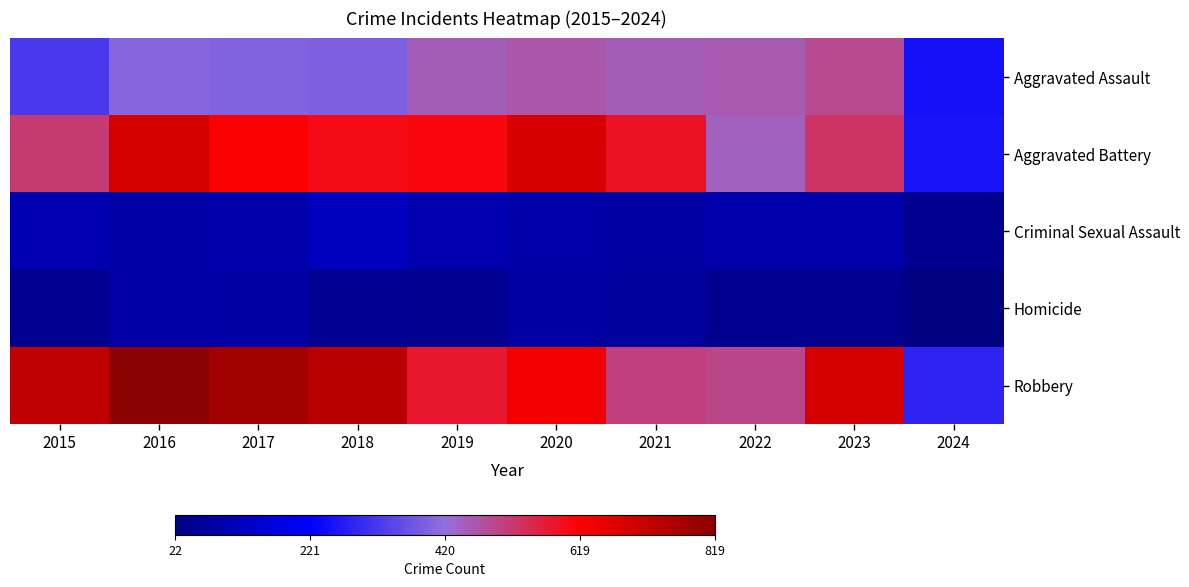

What is the smallest value displayed?

22